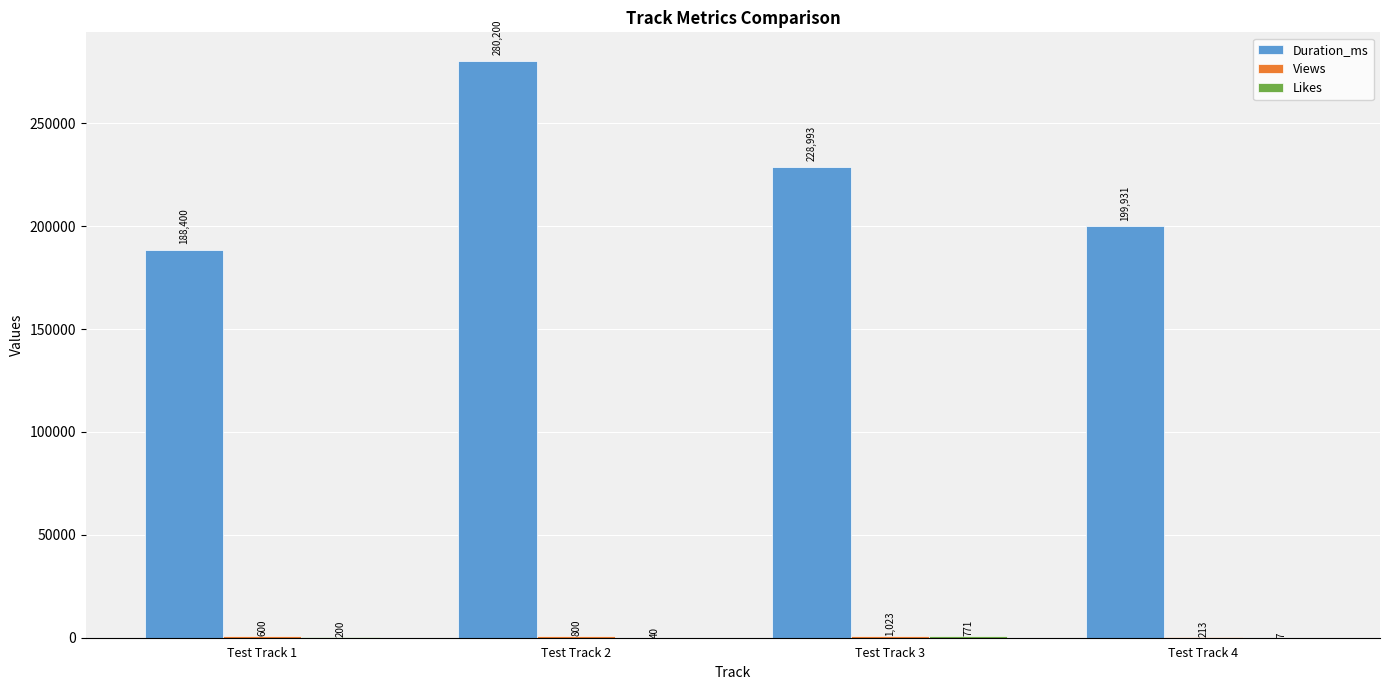

Is it true that Duration_ms equals 280200 at Test Track 2?

True